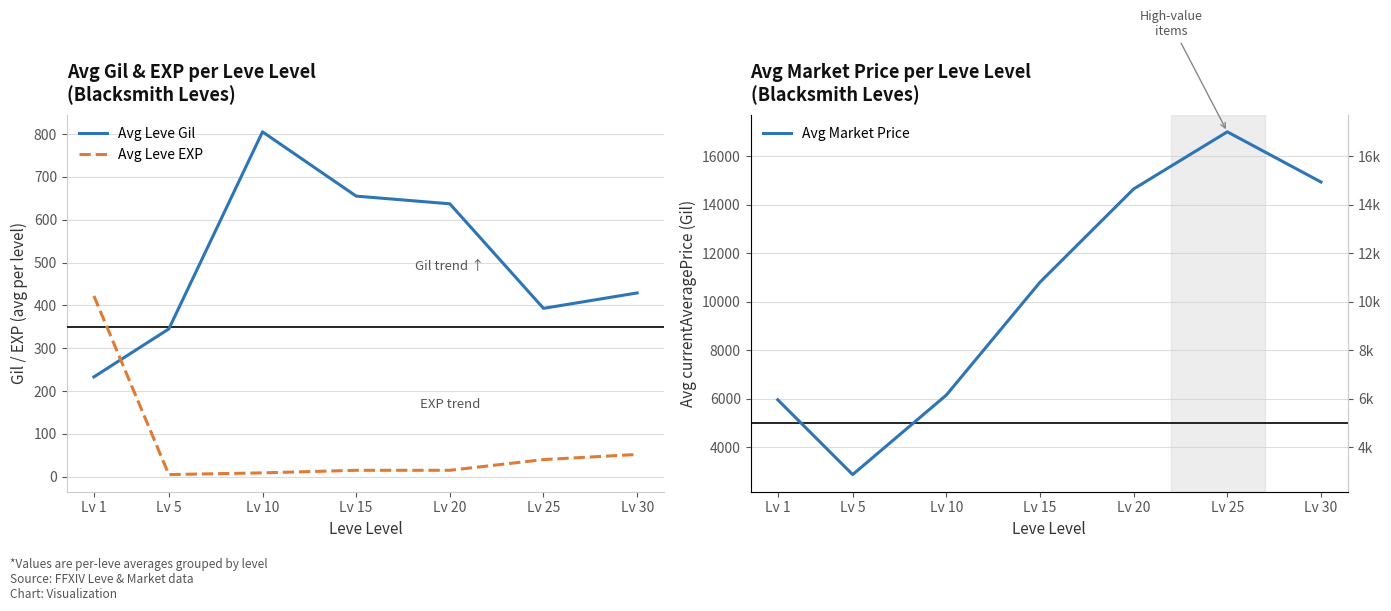

The Avg Leve EXP series shows 5 at Lv 5. True or false?

True